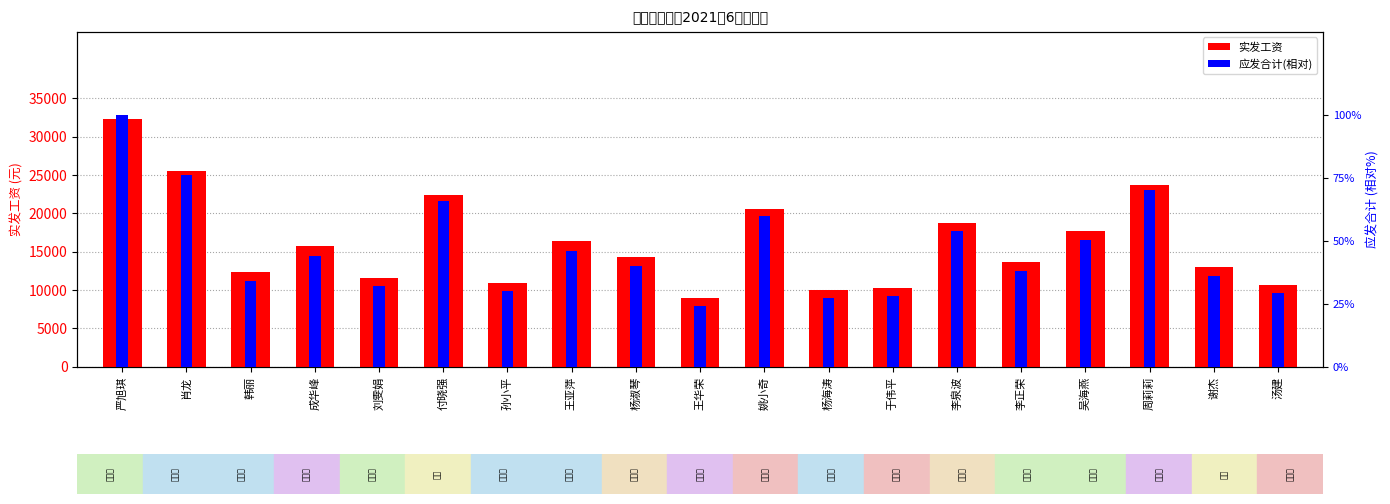

Is the value of 实发工资 at 姚小奇 greater than the value of 应发合计(相对) at 付晓强?

Yes